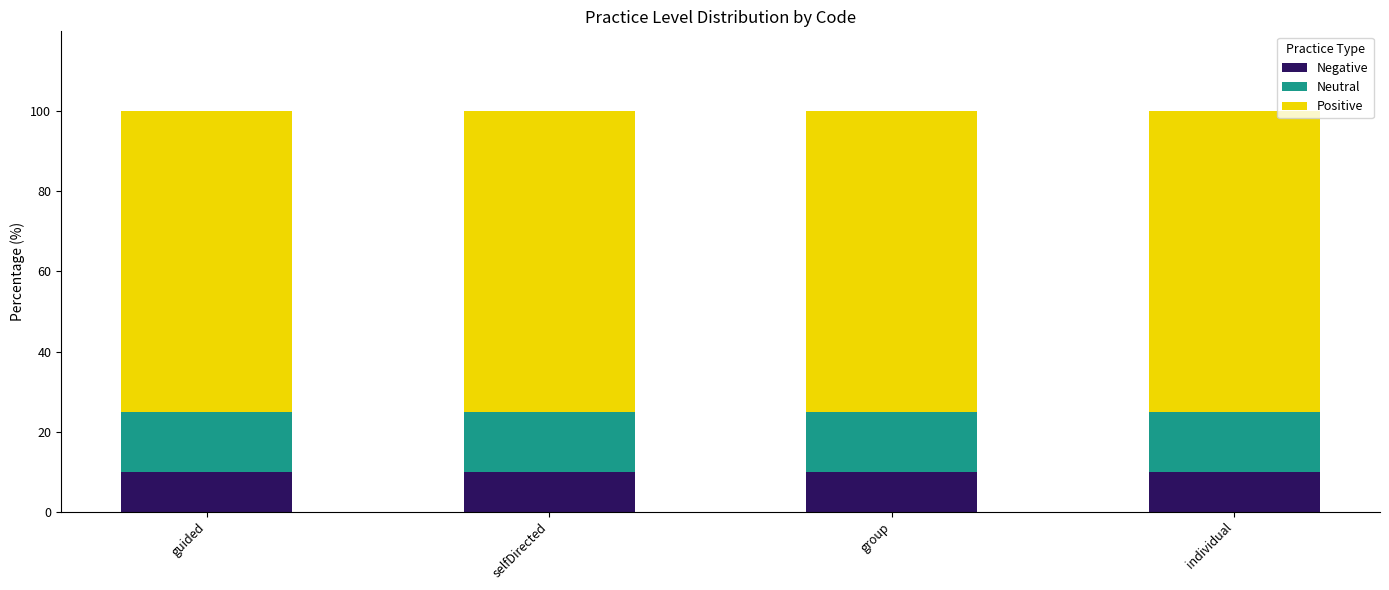

Does the chart contain any negative values?

No